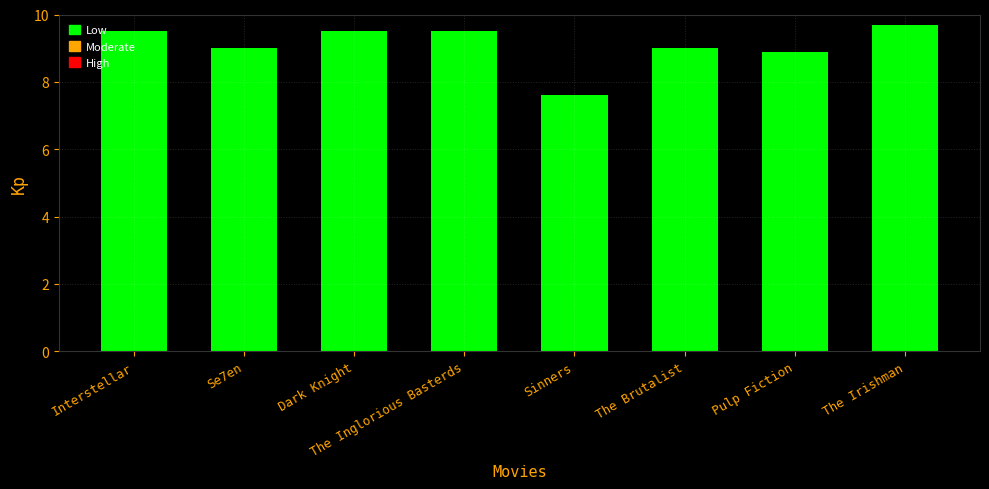

Count the number of data series in this chart.

1